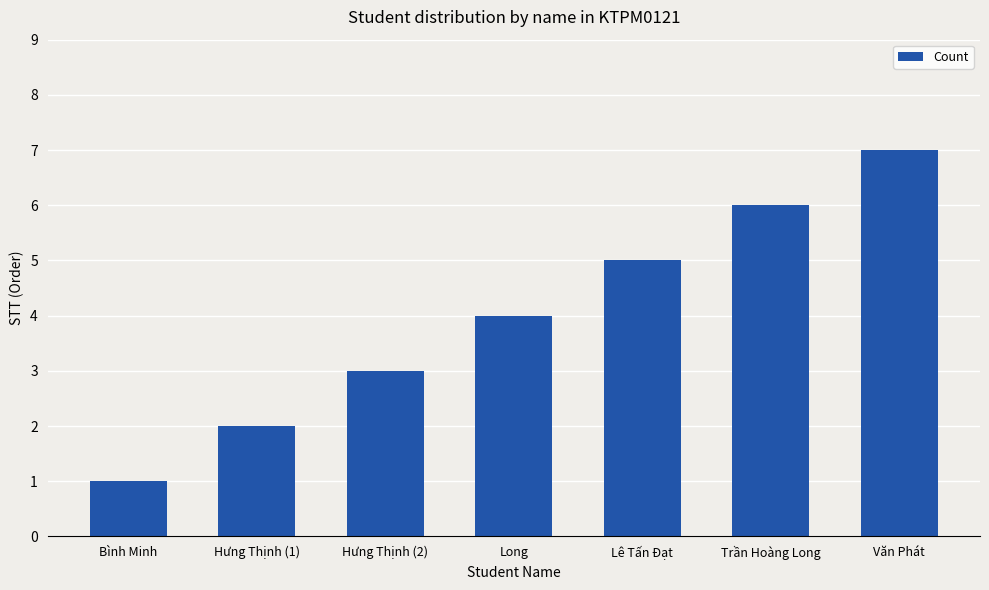

What is the smallest value displayed?

1